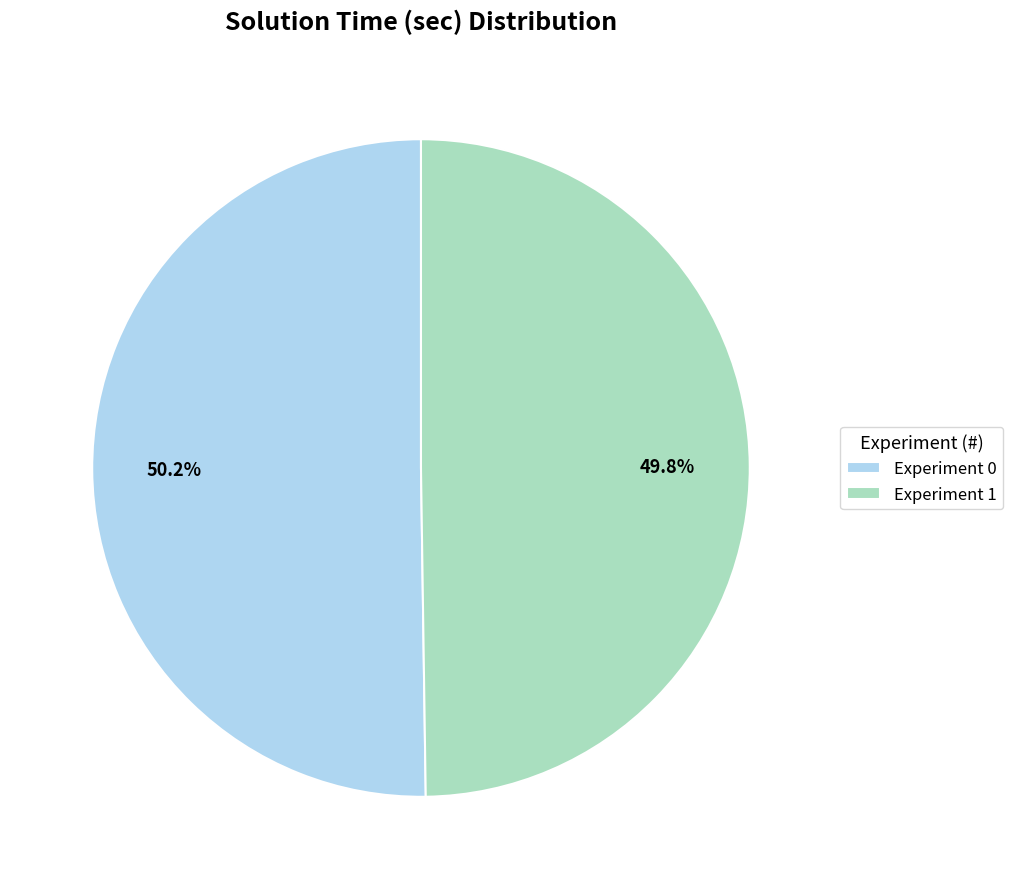

What is the total percentage of Experiment 1 and Experiment 0?

100.0%